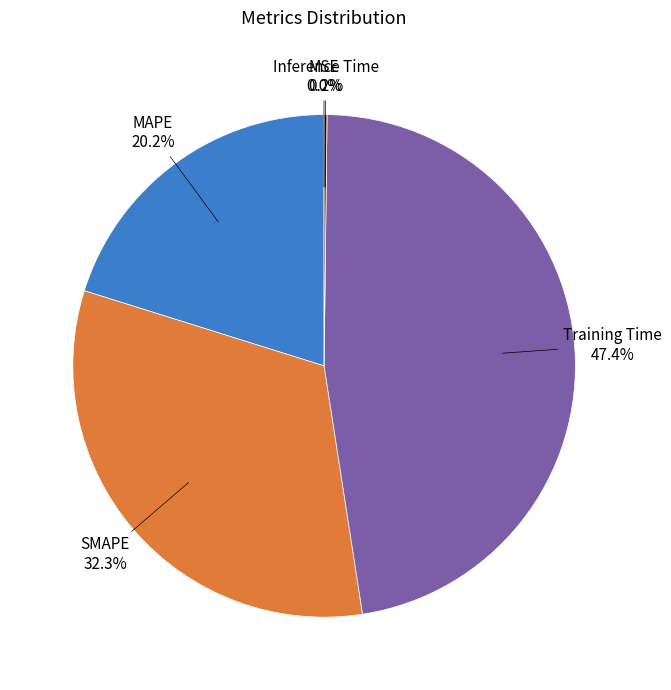

Does any single category account for the majority?

No